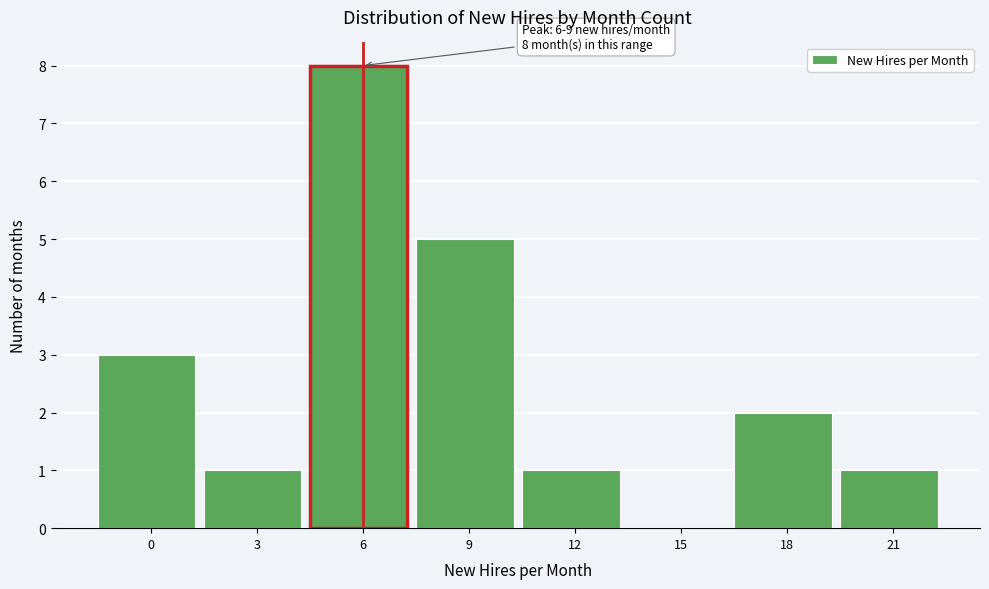

Reading right to left, extract all data points from this chart.

21=1	18=2	15=0	12=1	9=5	6=8	3=1	0=3